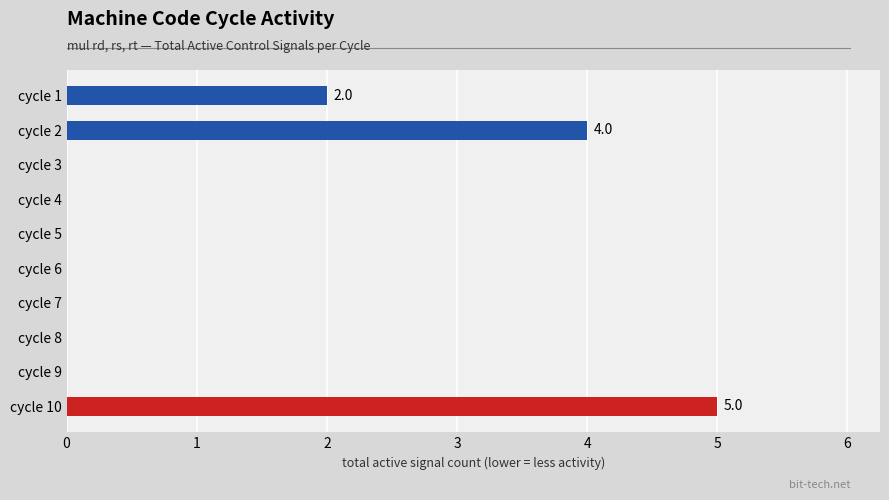

How many series are shown in this chart?

1